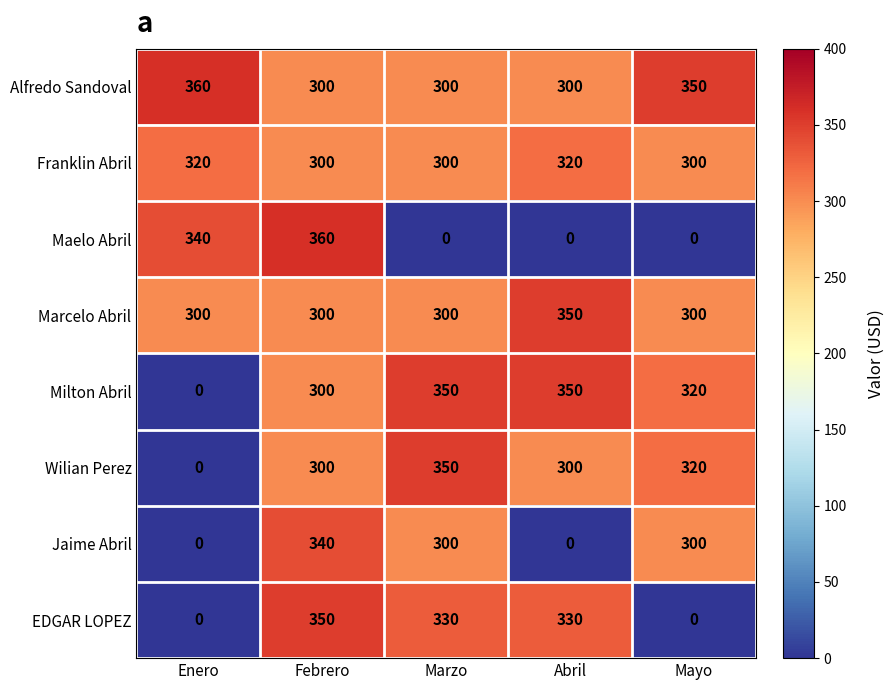

What is the difference between the highest and lowest values at Febrero?

60